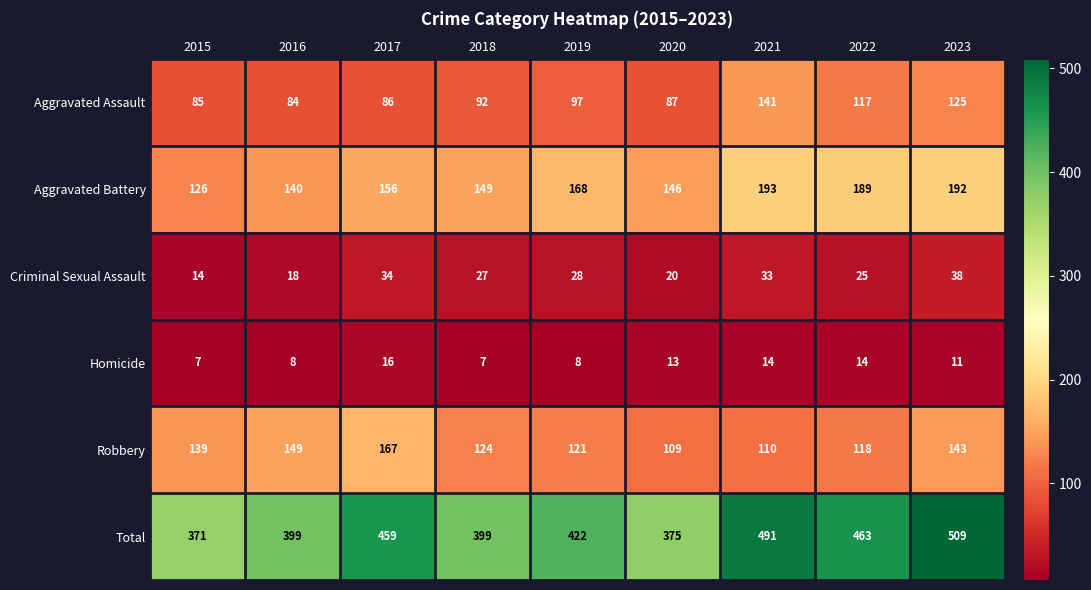

What is the spread (max minus min) of values at 2015?

364